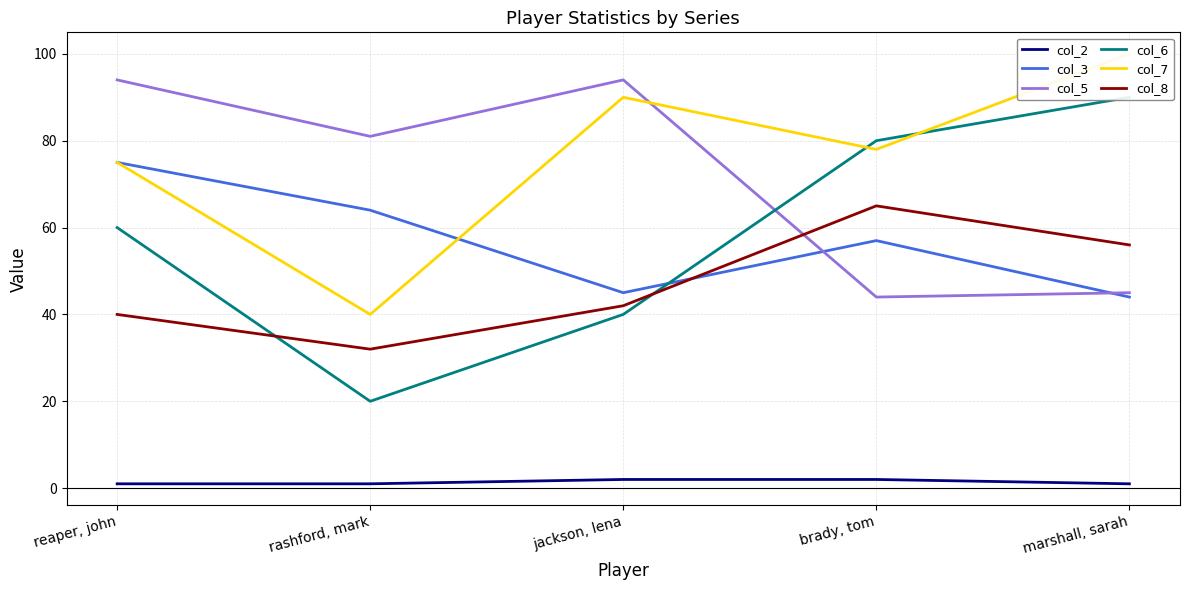

Which has a higher value, reaper, john or jackson, lena?

jackson, lena